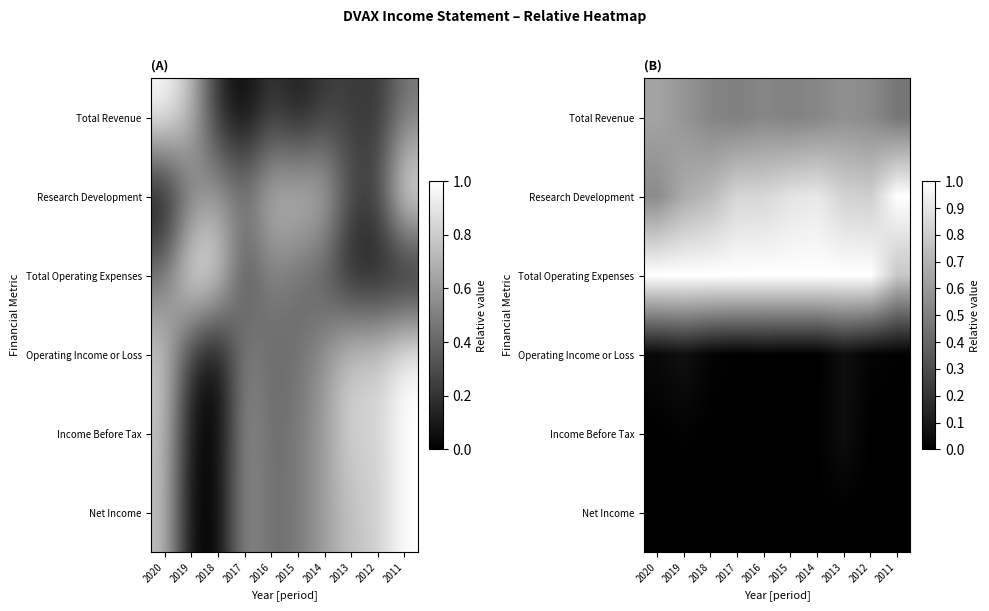

The Research Development series shows 0.8 at 2016. True or false?

True